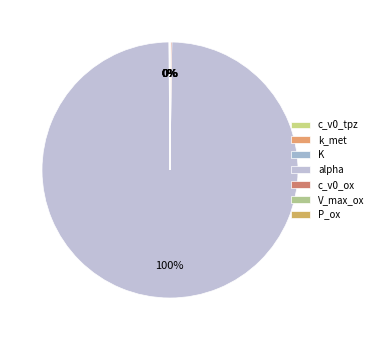

Between k_met and P_ox, which is larger?

k_met